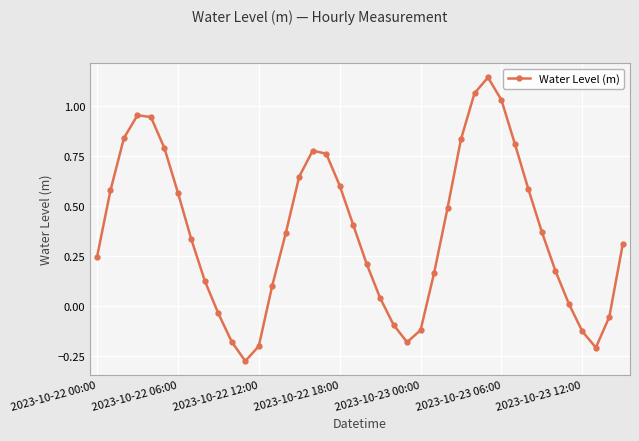

What is the difference between the maximum and minimum values?

1.4